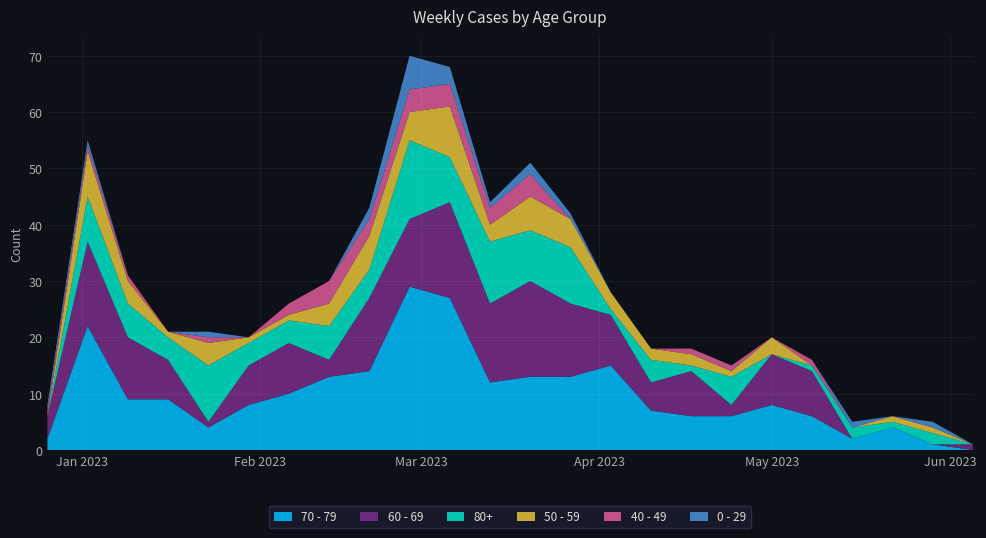

Reading left to right, extract all data points from this chart.

70 - 79: 2	22	9	9	4	8	10	13	14	29	27	12	13	13	15	7	6	6	8	6	2	4	1	0
60 - 69: 4	15	11	7	1	7	9	3	13	12	17	14	17	13	9	5	8	2	9	8	0	0	0	1
80+: 0	8	6	4	10	4	4	6	5	14	8	11	9	10	1	4	1	5	0	1	2	1	2	0
50 - 59: 0	8	4	1	4	1	1	4	6	5	9	3	6	5	3	2	2	1	3	0	0	1	1	0
40 - 49: 1	1	1	0	1	0	2	4	3	4	4	3	4	0	0	0	1	1	0	1	0	0	0	0
0 - 29: 1	1	0	0	1	0	0	0	2	6	3	1	2	1	0	0	0	0	0	0	1	0	1	0